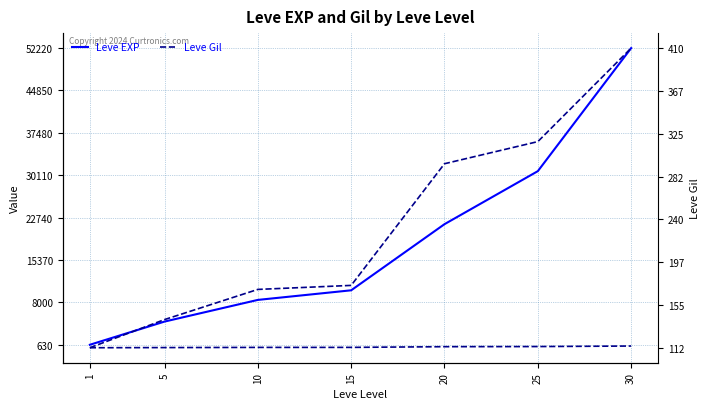

List the series in order of their overall mean, lowest first.

Leve Gil, Leve EXP